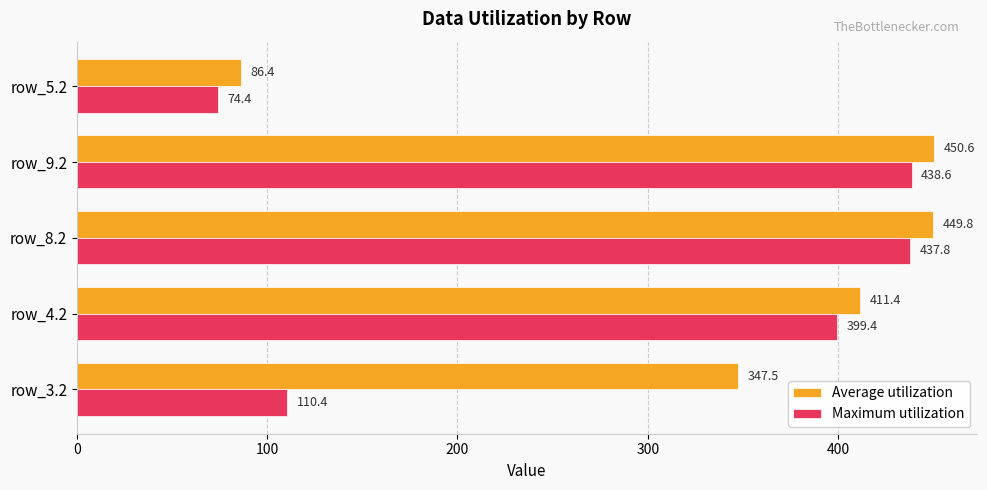

What is the difference between the maximum and minimum values in the Maximum utilization series?

364.2